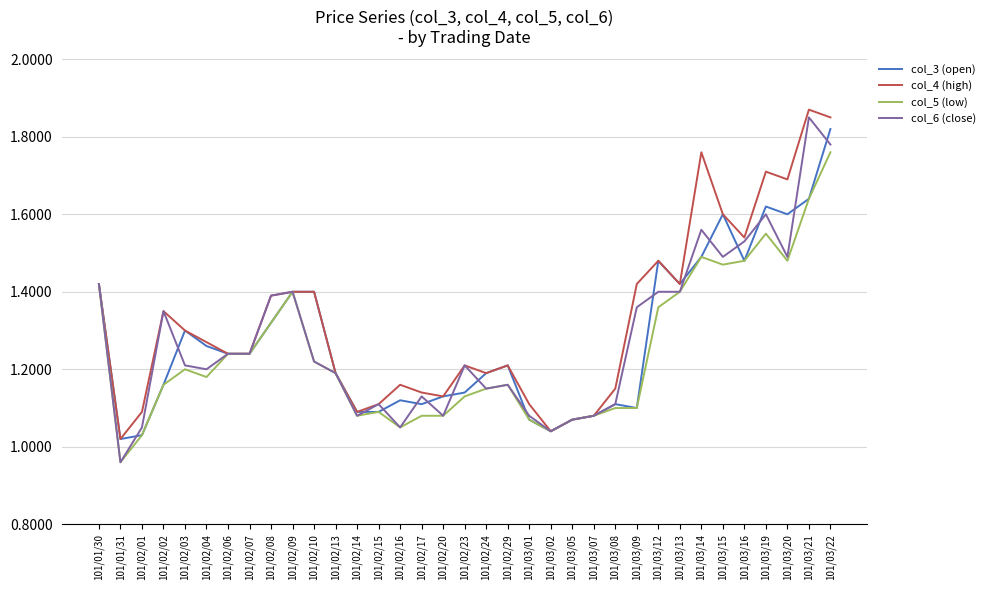

Is the value of col_6 (close) at 101/02/10 greater than the value of col_5 (low) at 101/03/20?

No